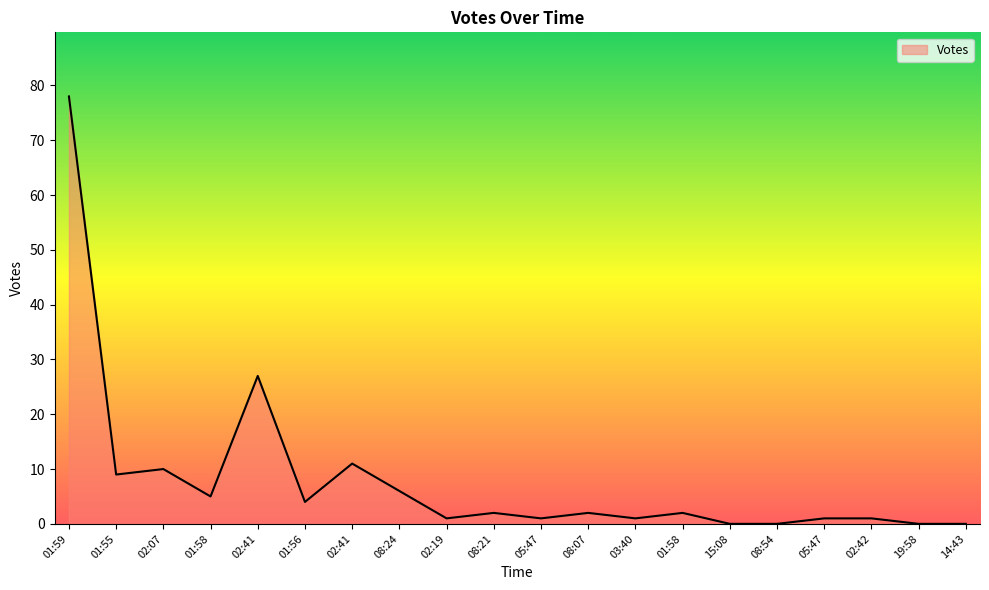

Does the chart display data point markers on the line(s)?

No